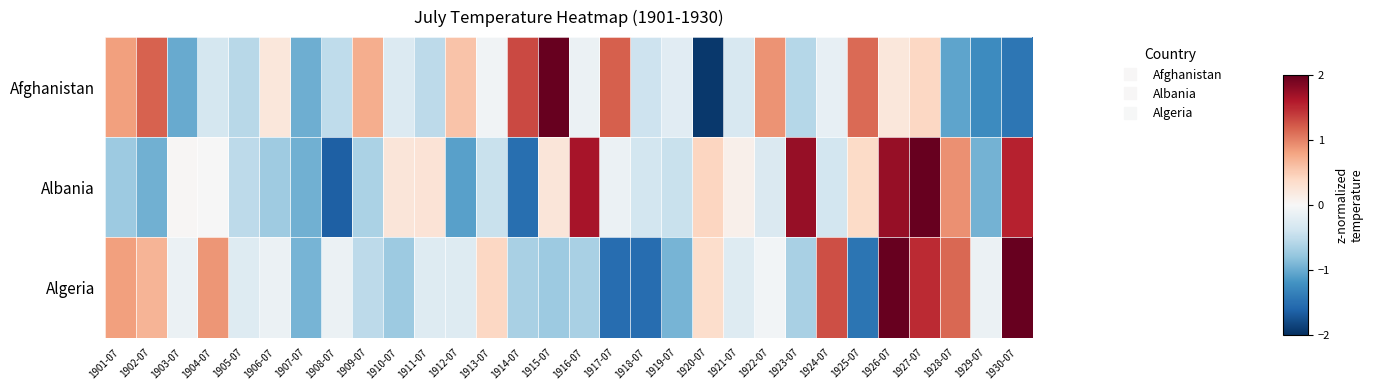

At how many categories does at least one series exceed 1?

12